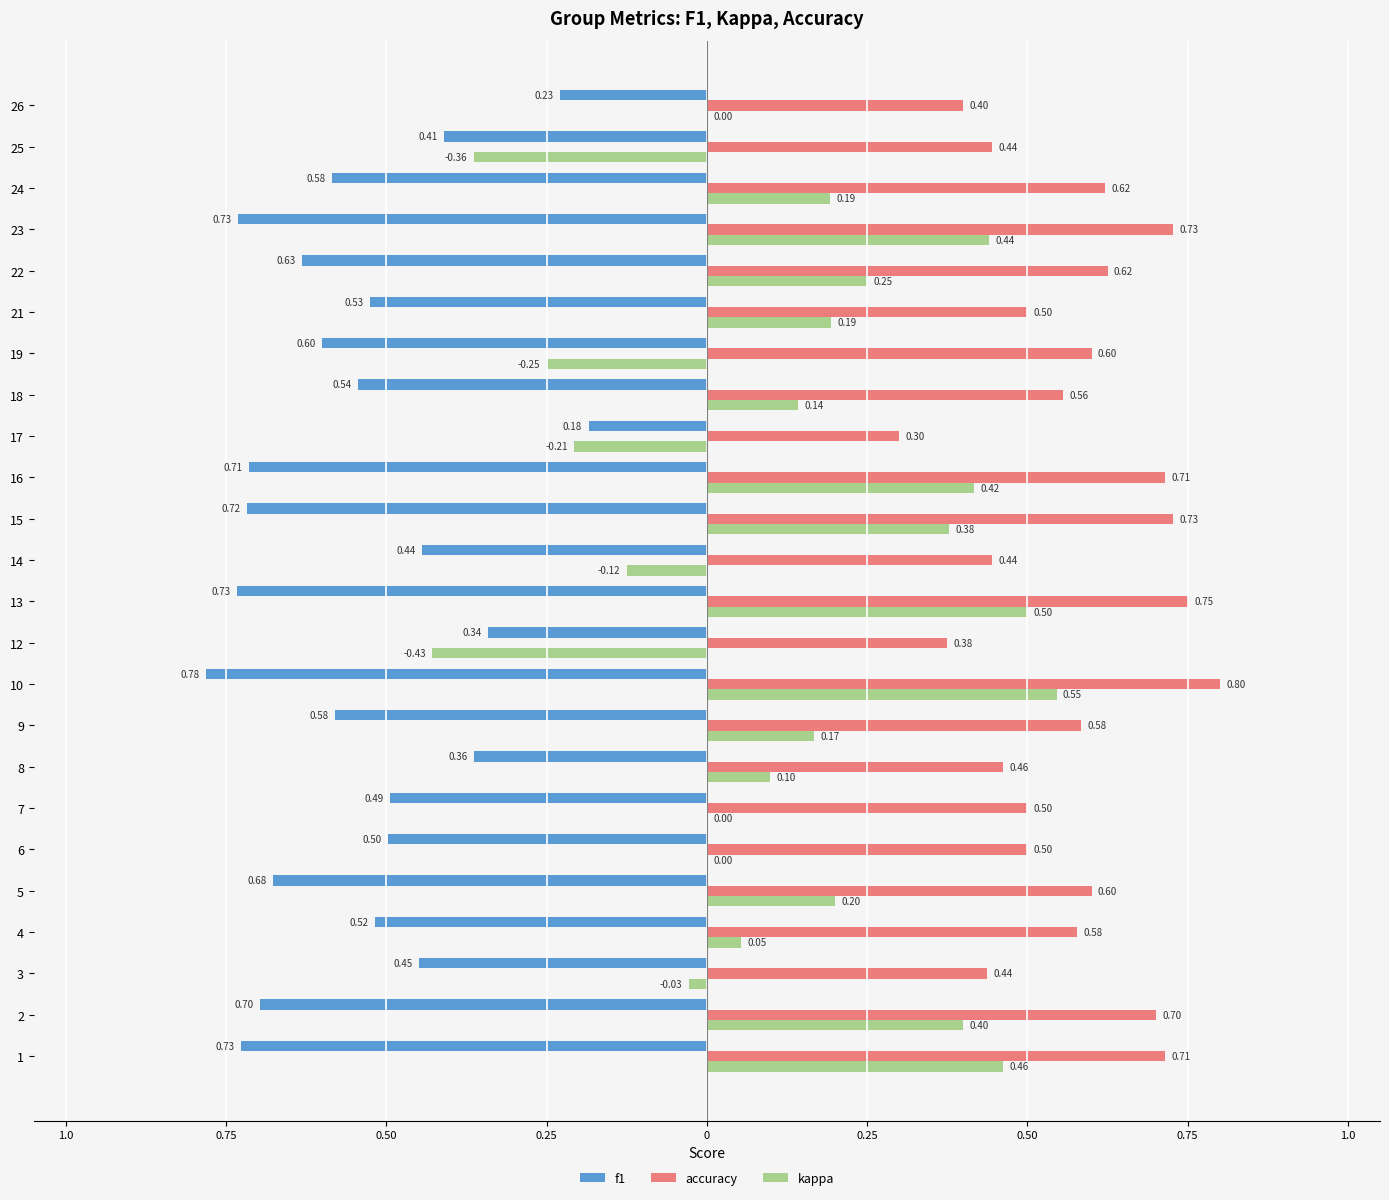

What is the average value of the kappa series?

0.1